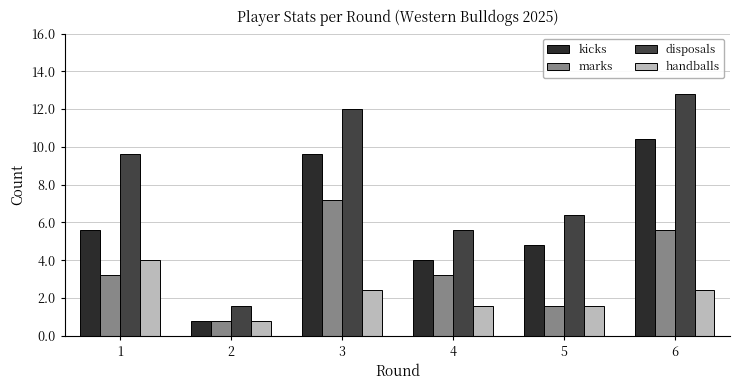

Are the bars horizontal?

No